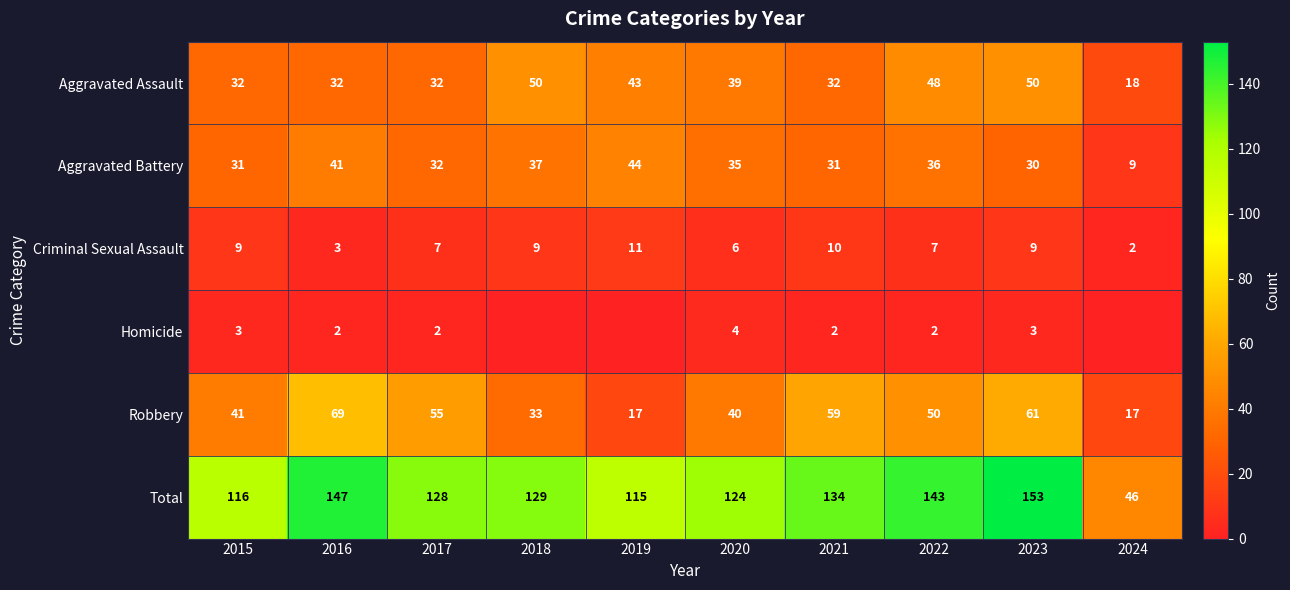

What is the minimum value for Robbery?

17